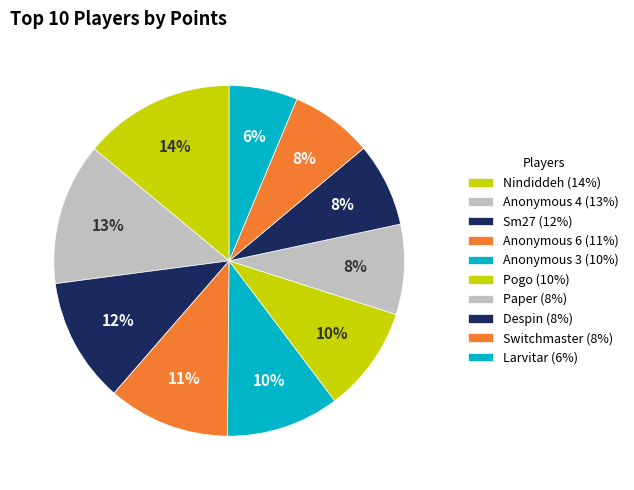

Which slice is the smallest?

Larvitar